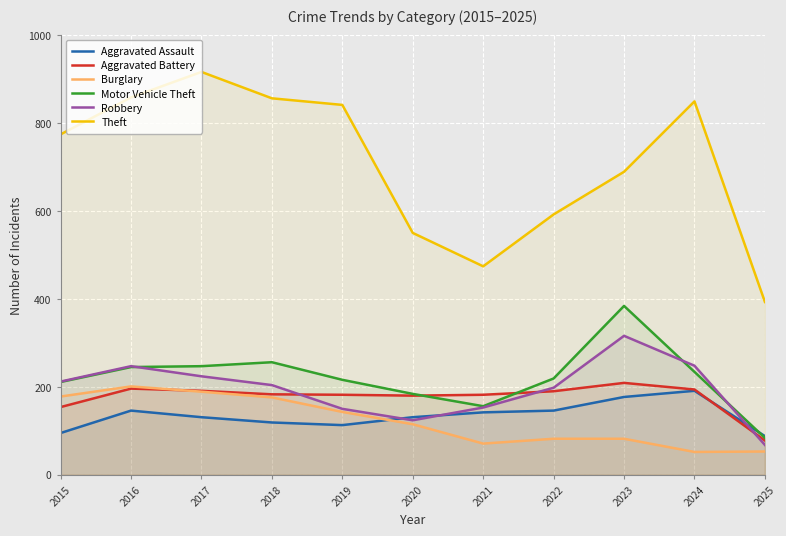

The value of Robbery at 2020 is 124. True or false?

True